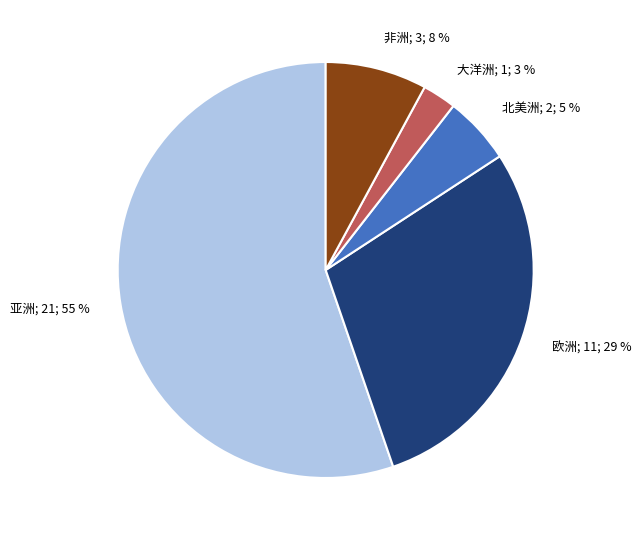

Is there any slice that represents more than half of the pie?

Yes